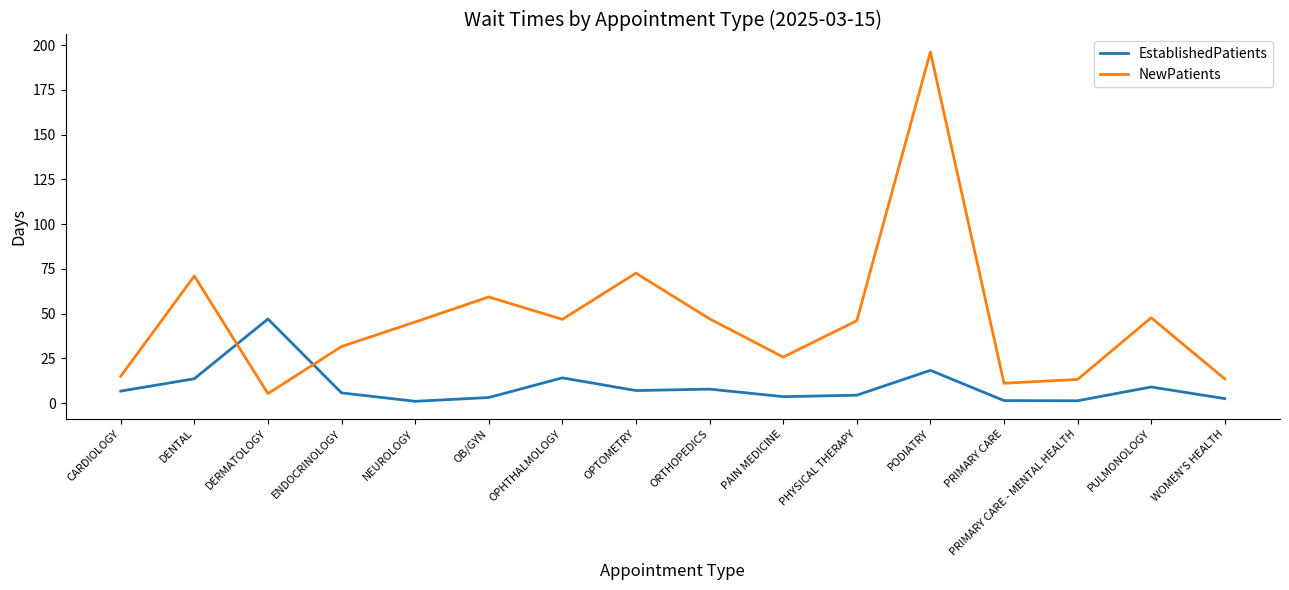

What position from the left is PRIMARY CARE?

13